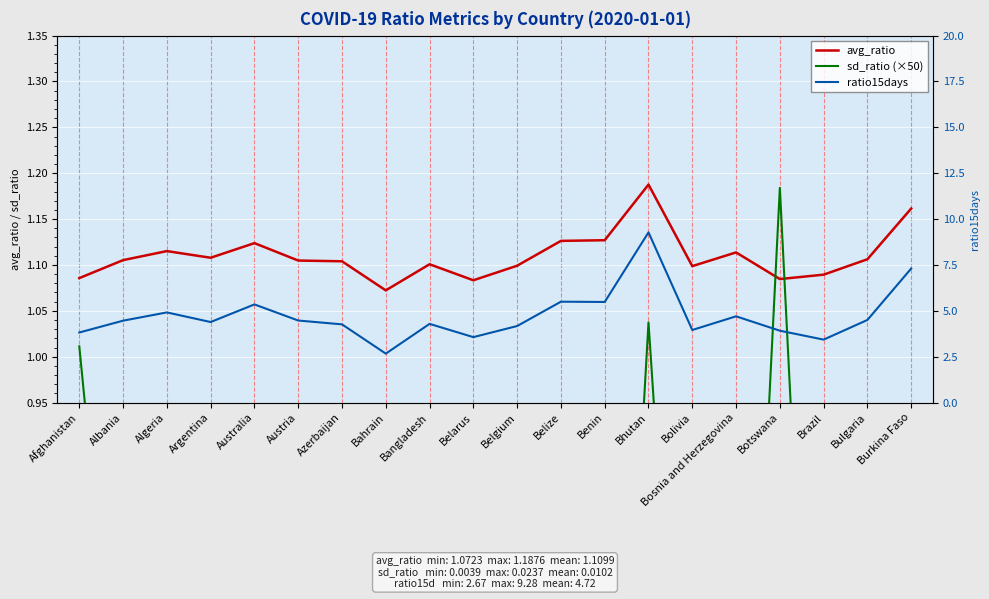

Which series has the largest total across all categories?

ratio15days